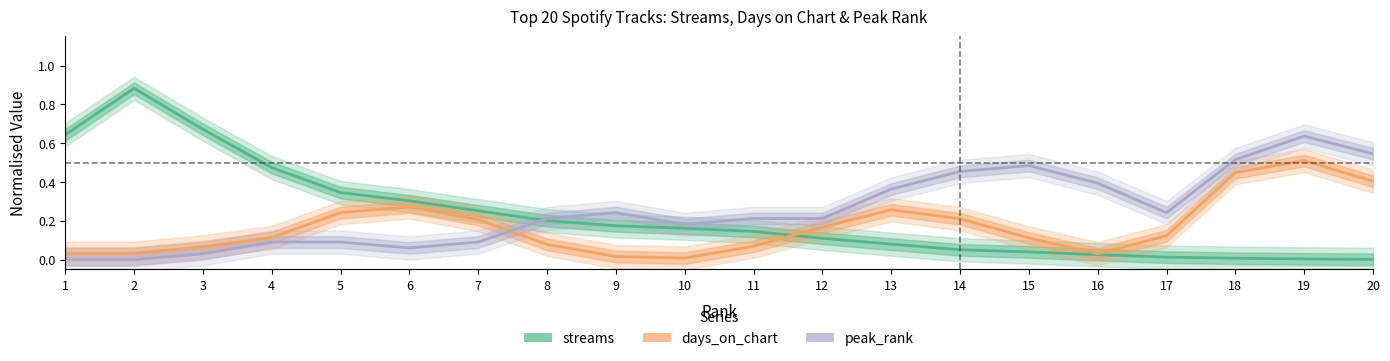

Rank the series at 11 from lowest to highest value.

days_on_chart, streams, peak_rank